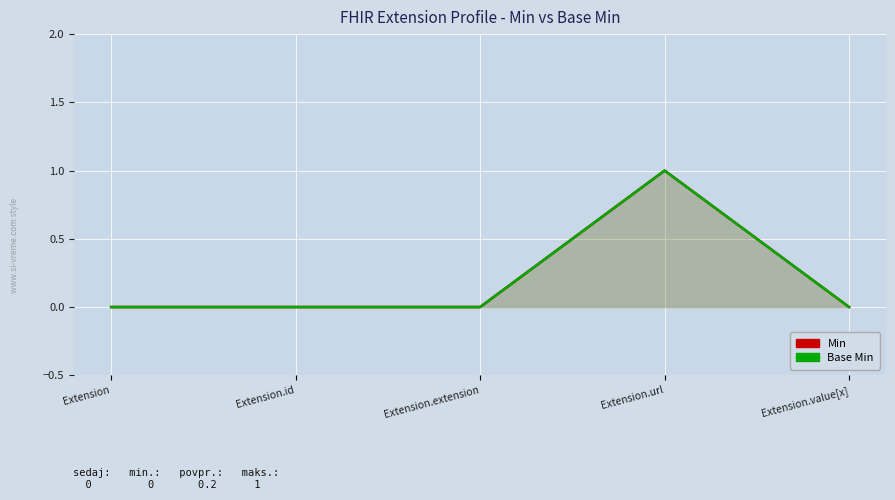

What is the label of the 2nd point from the right?

Extension.url